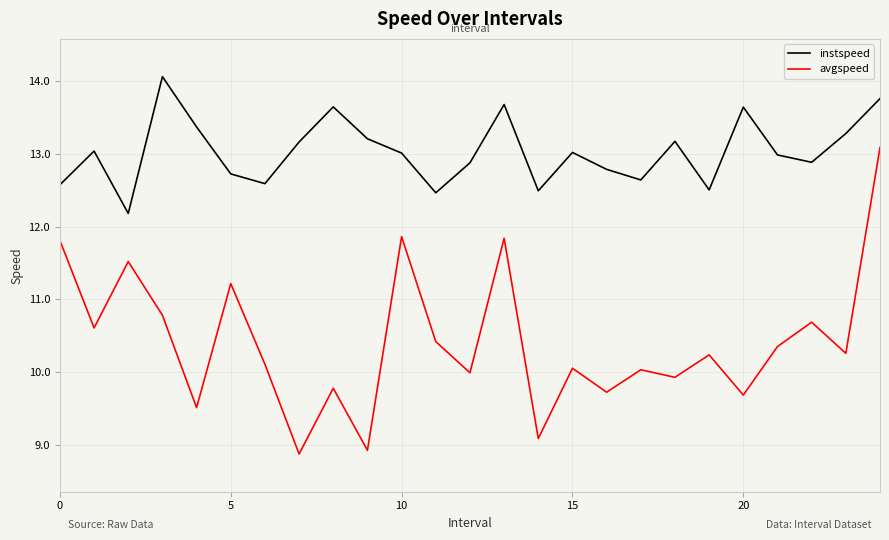

True or false: avgspeed and instspeed intersect in this chart.

False